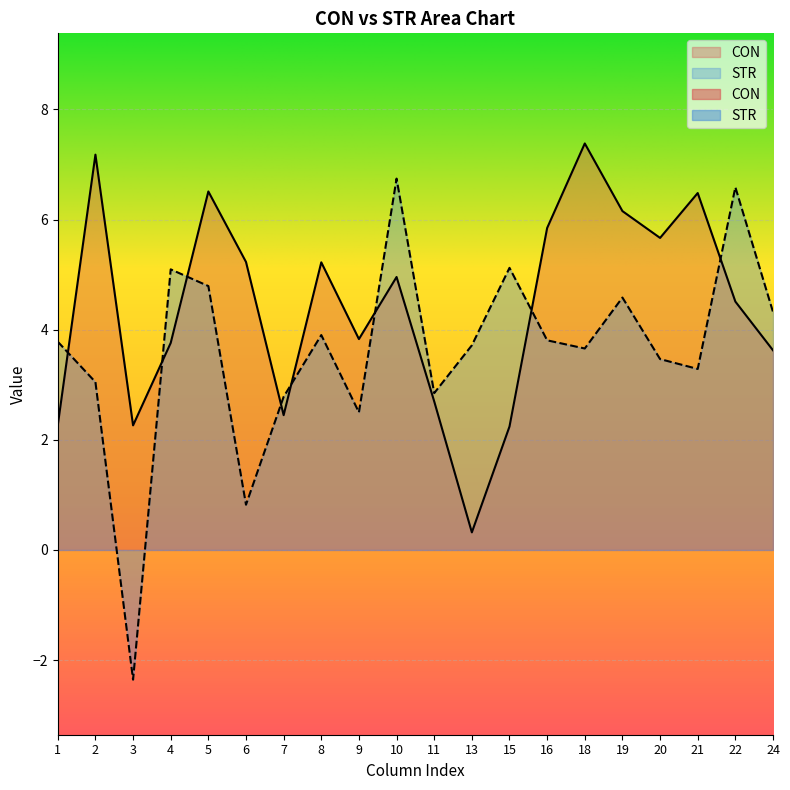

Where is the first local minimum for CON?

3